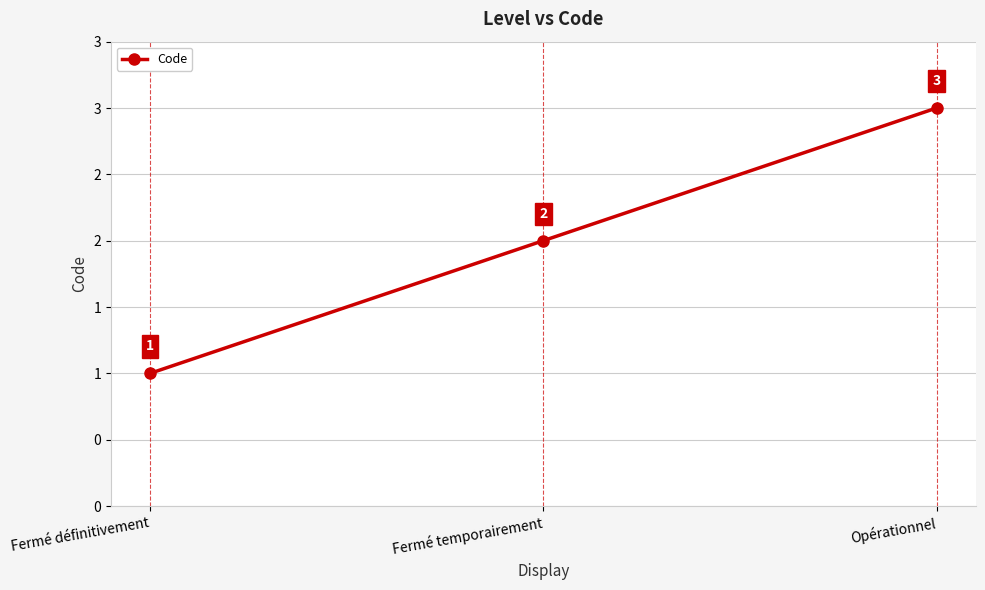

What is the average value?

2